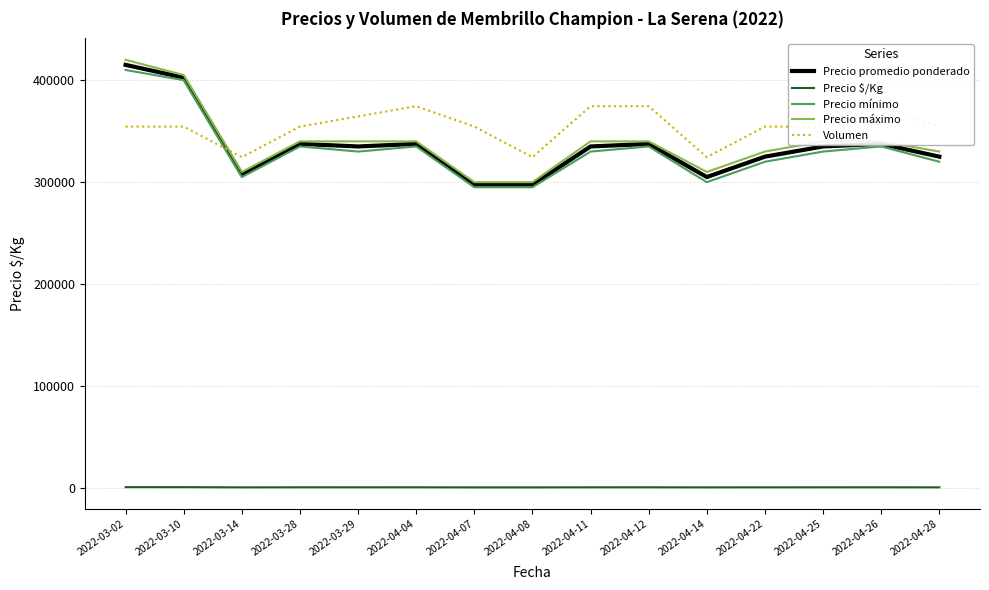

True or false: Volumen and Precio máximo cross at least once.

True